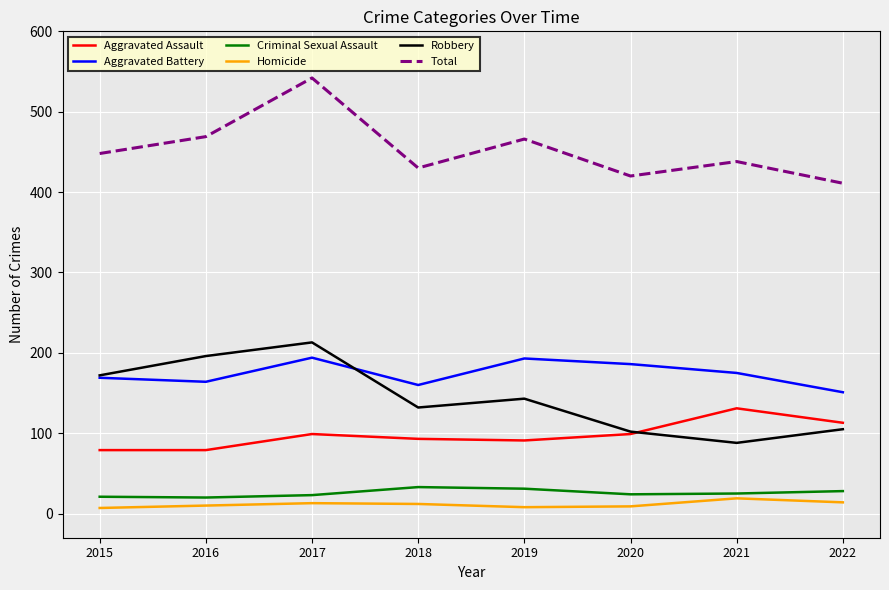

What value does the Aggravated Assault series have at 2015, to the nearest 10?

80